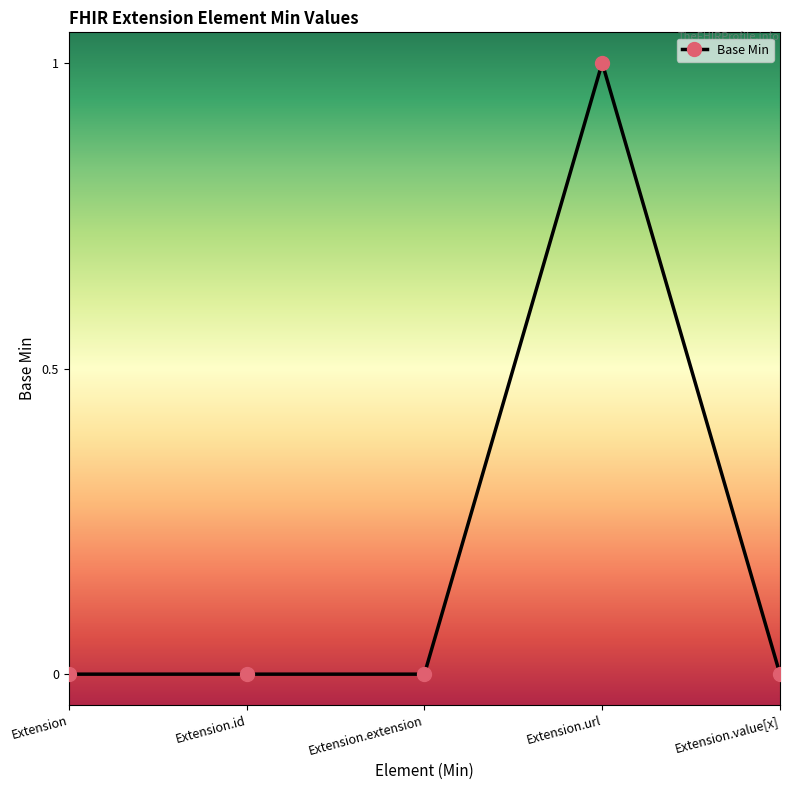

What is the sum of the values at Extension.id and Extension.url?

1